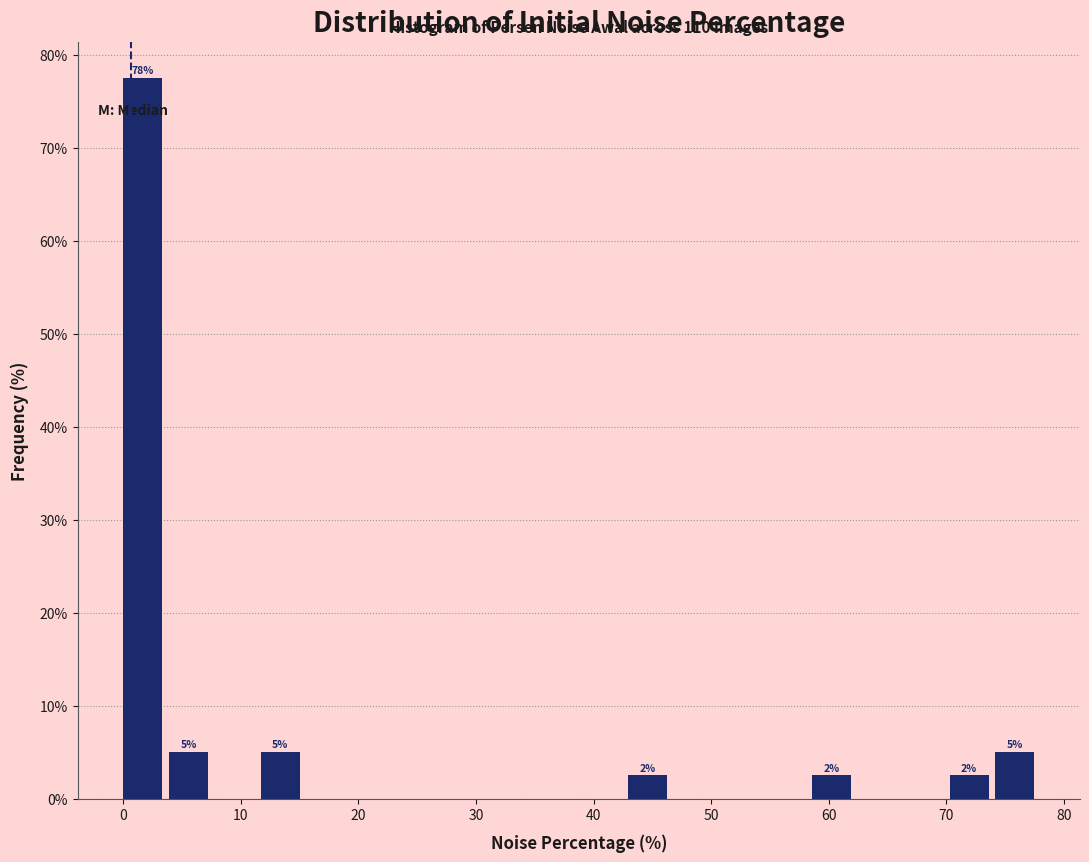

Read against the x-axis, roughly where is the centre of the tallest bar?

2